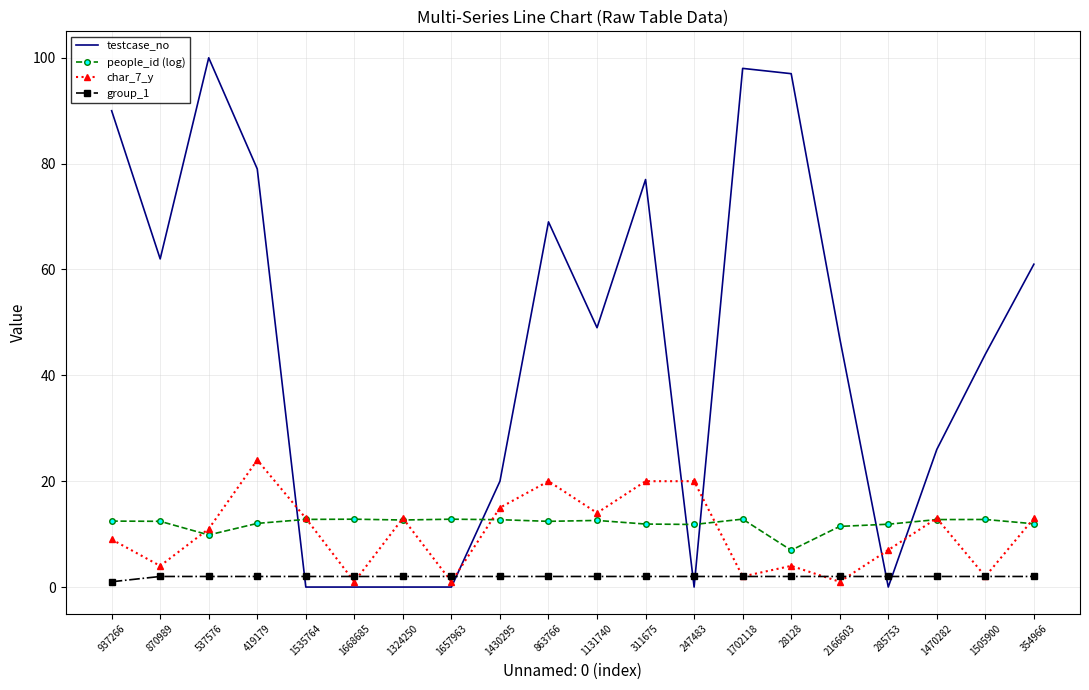

How many interior local valleys does the char_7_y series have?

7